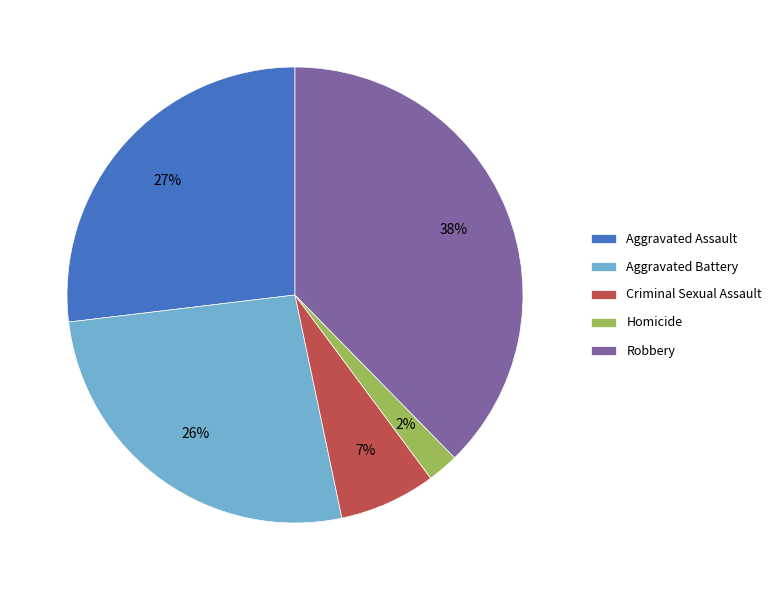

Between Robbery and Aggravated Battery, which is larger?

Robbery